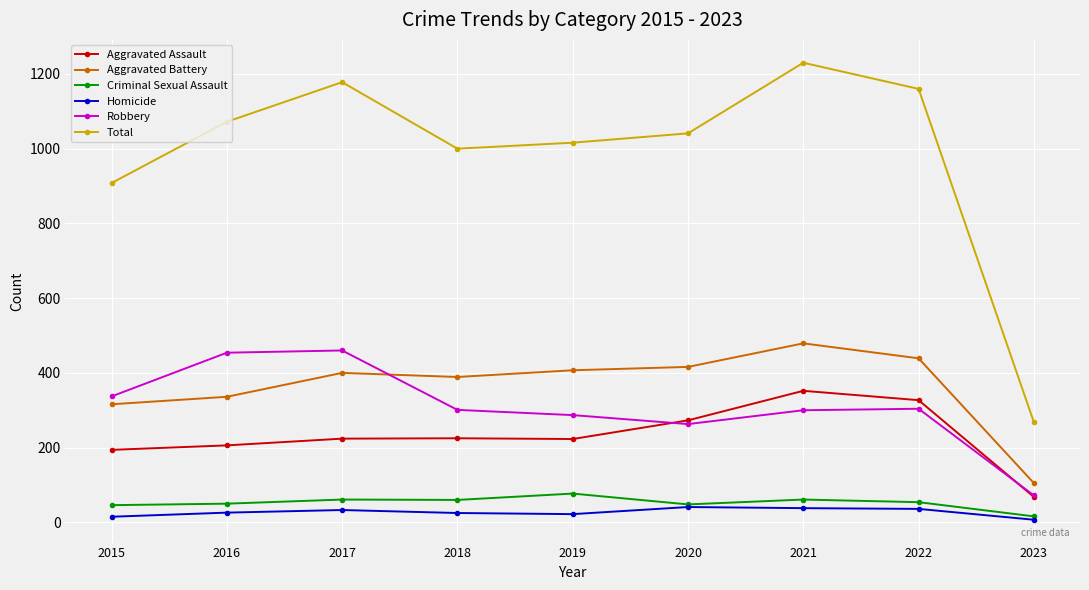

What is the difference between the second highest and second lowest values in the Aggravated Assault series?

133